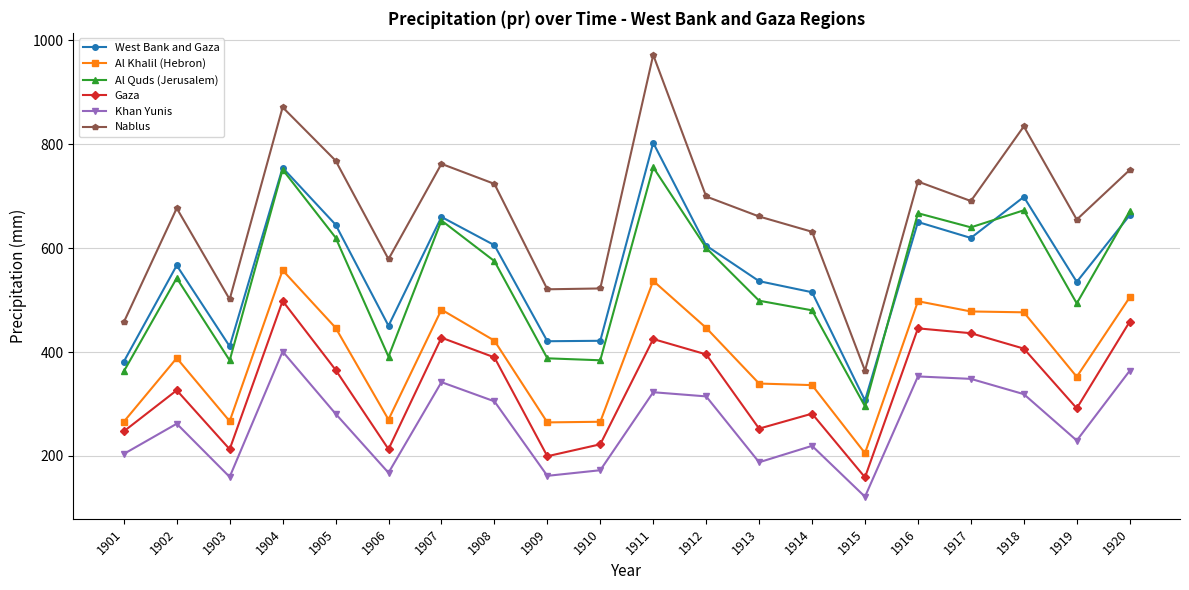

True or false: Al Khalil (Hebron) and West Bank and Gaza intersect in this chart.

False